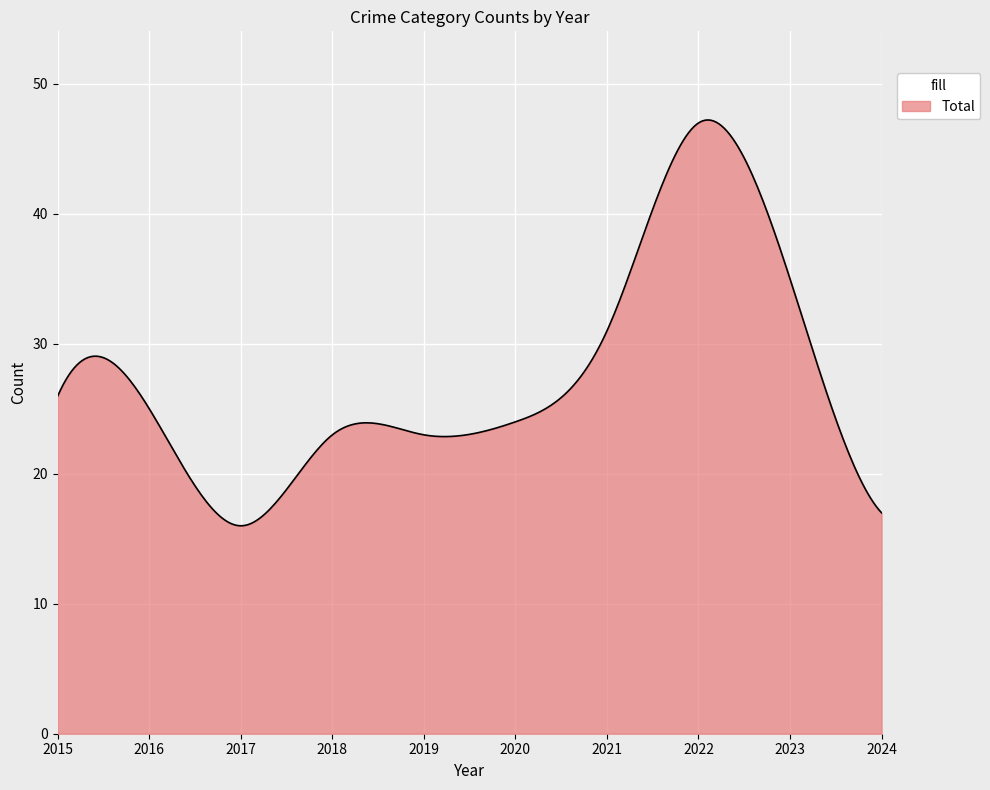

What is the maximum value shown in the chart?

47.2